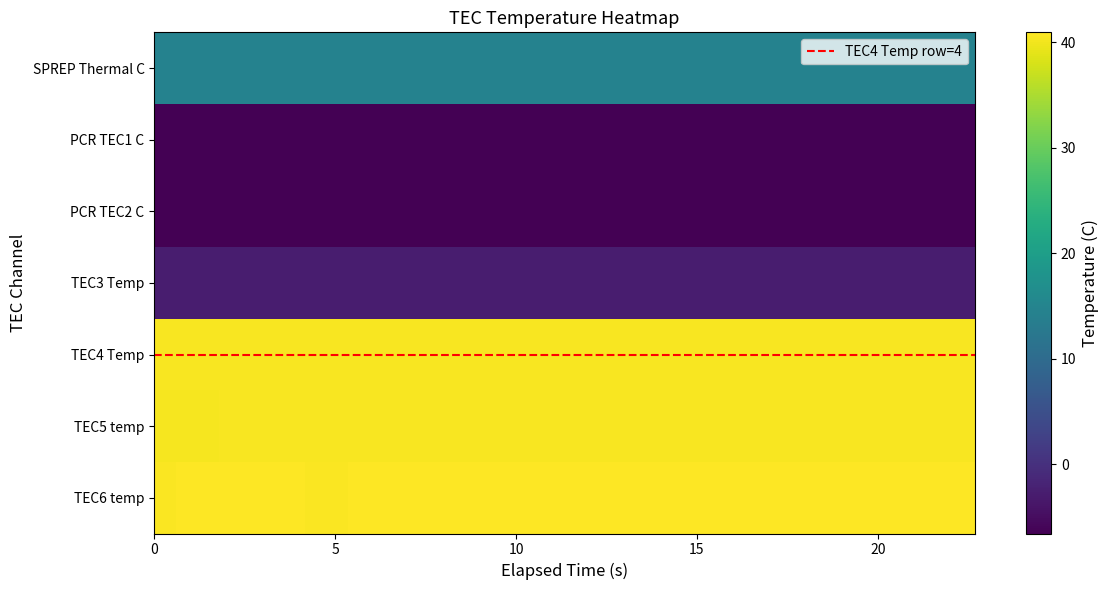

Count the SPREP Thermal C values in the range 14 to 15.

38